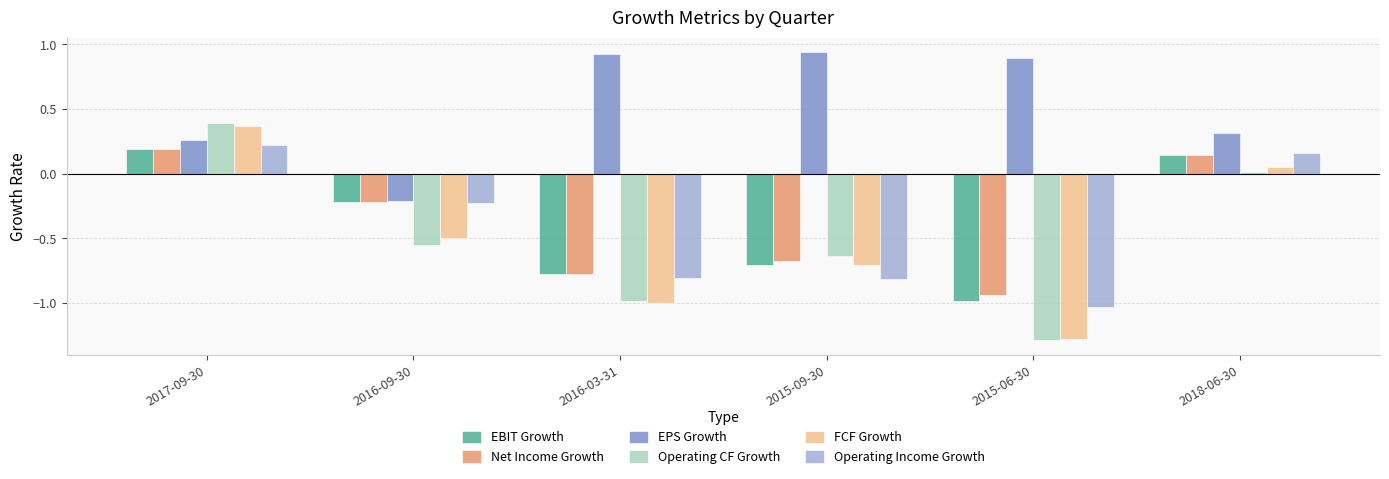

What is the average value of the EBIT Growth series?

-0.4